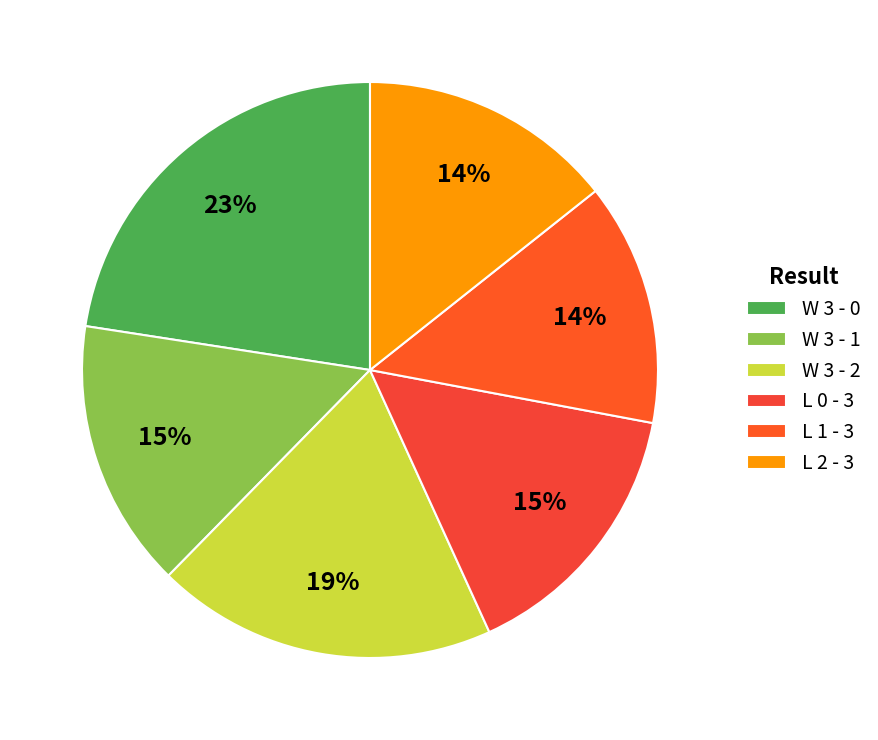

How many segments does this pie chart have?

6